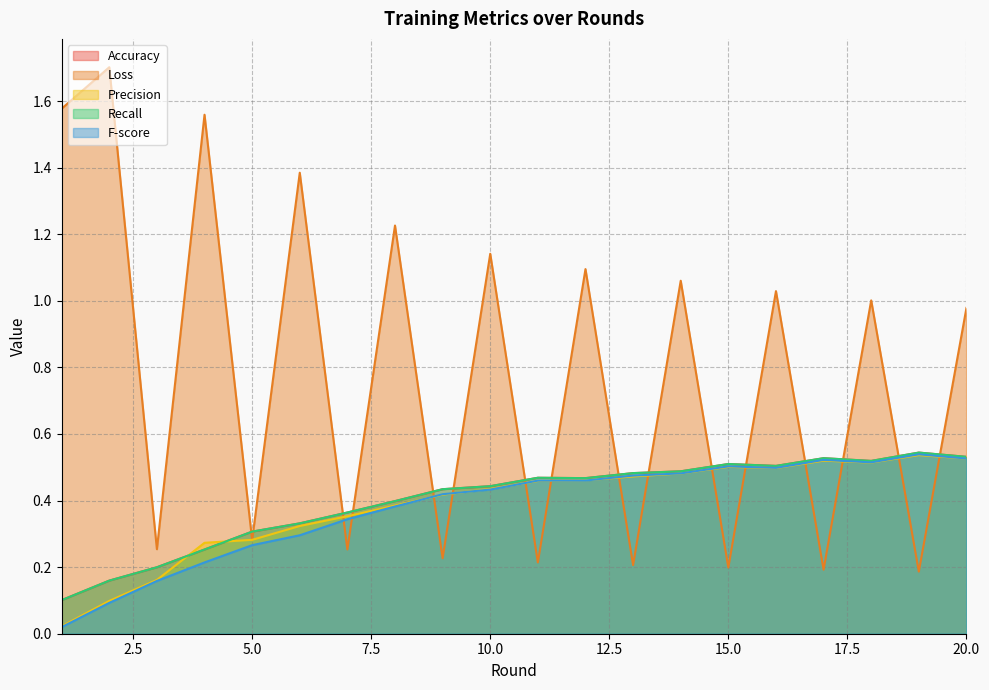

Rank the categories by Recall value from highest to lowest.

19, 20, 17, 18, 15, 16, 14, 13, 11, 12, 10, 9, 8, 7, 6, 5, 4, 3, 2, 1